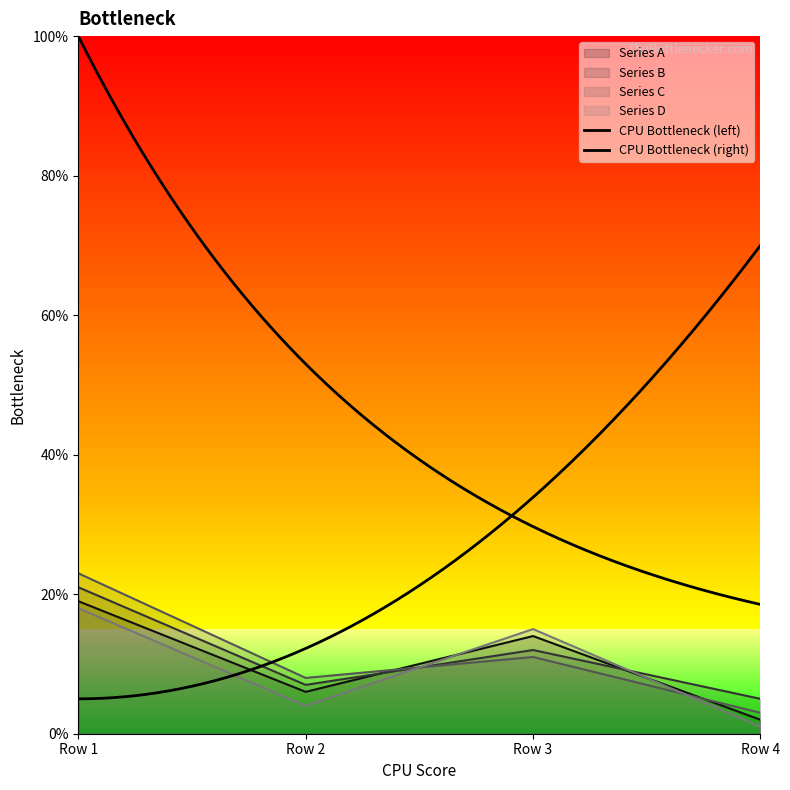

Between which two adjacent categories do Series B and Series D first intersect?

Row 2 and Row 3